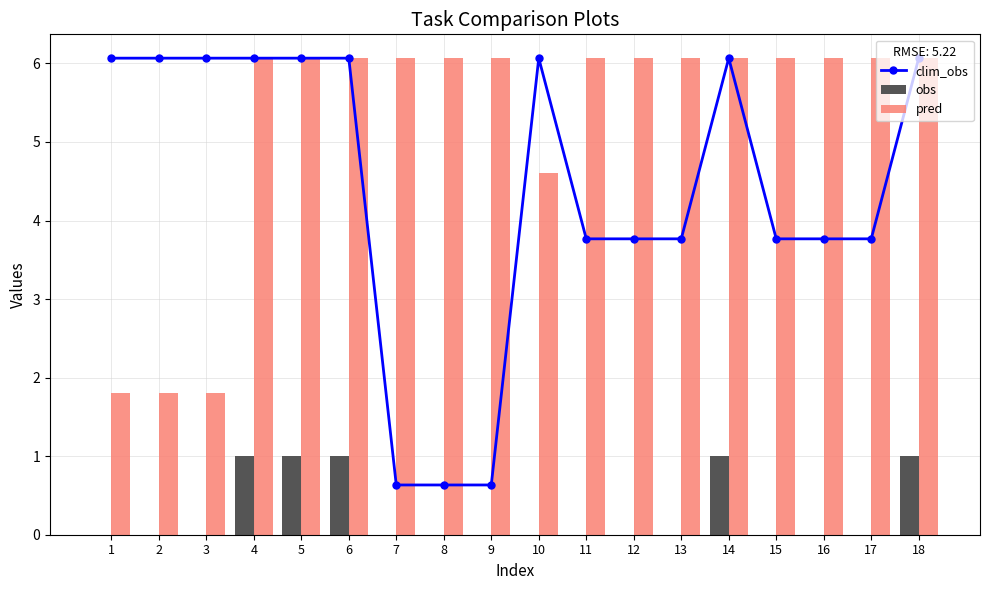

What are all the series names shown in the legend?

clim_obs, obs, pred